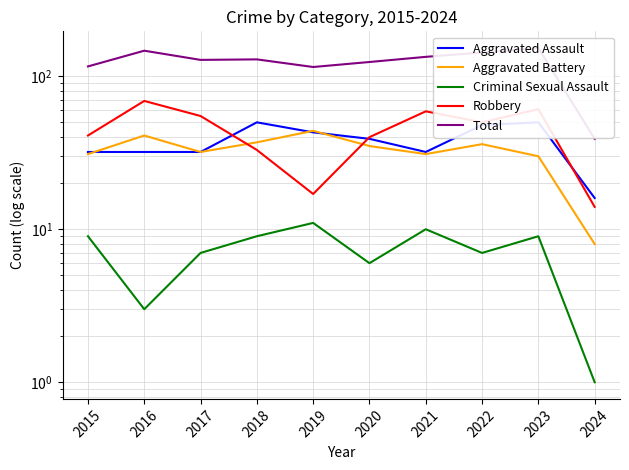

Between 2015 and 2017, which series saw the biggest shift?

Robbery